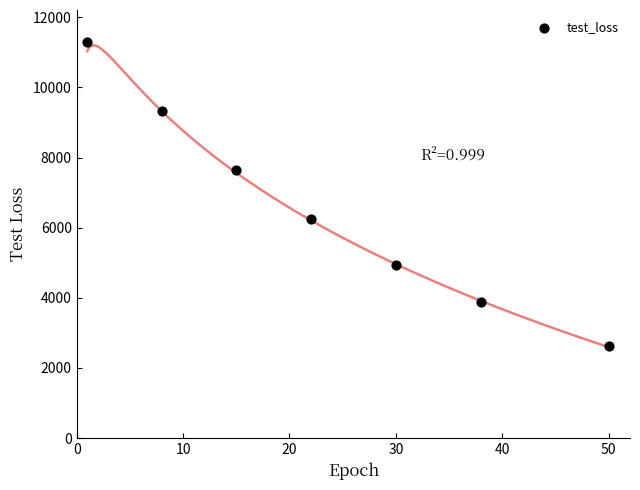

What is the average Y value?

6564.5